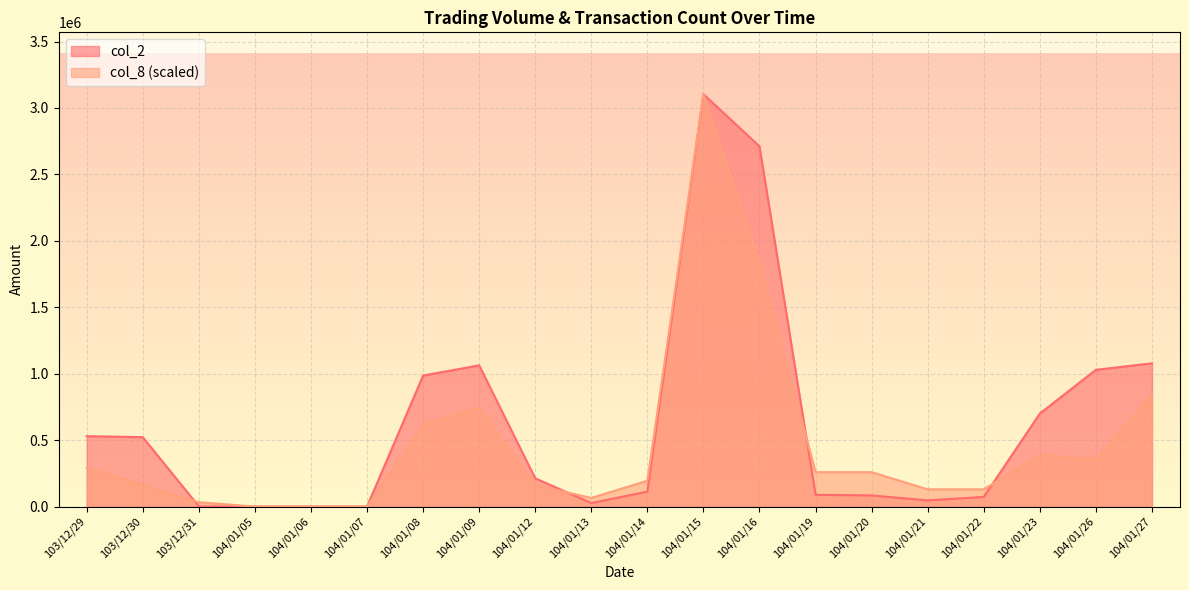

At which category does col_2 reach its first local peak?

104/01/09